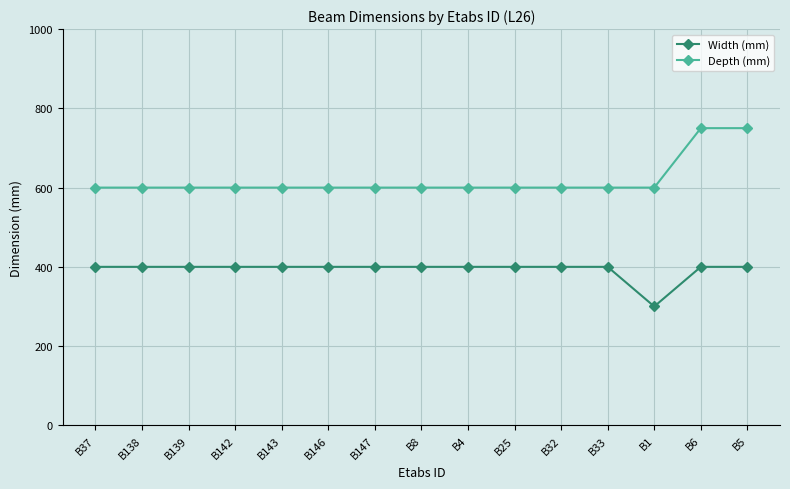

At B142, list the series in order from smallest to largest.

Width (mm), Depth (mm)